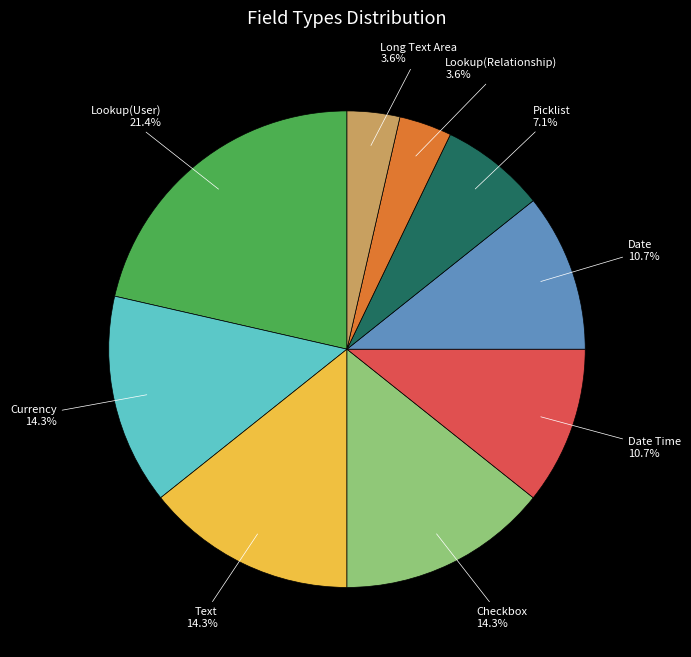

Is there a majority slice in this chart?

No